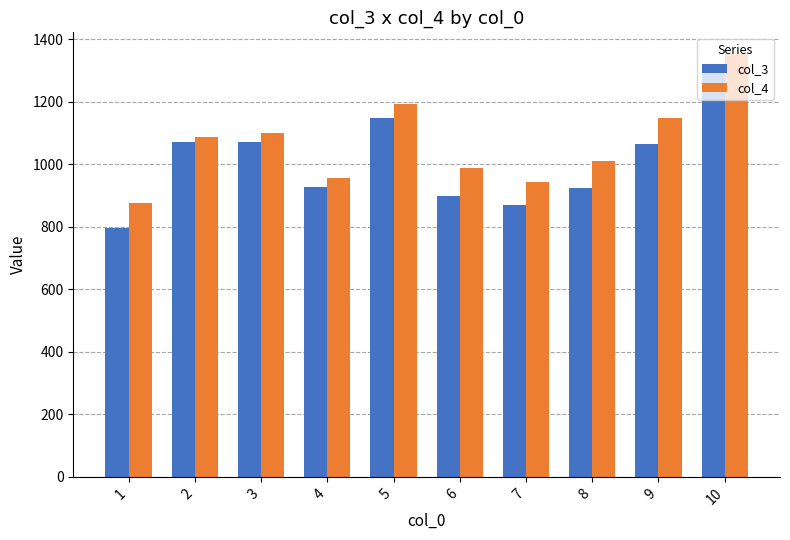

What is the average value of the col_4 series?

1067